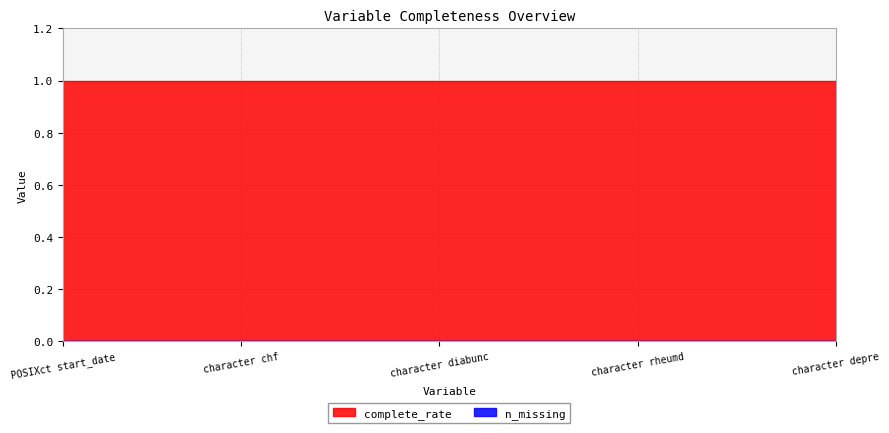

Is it true that complete_rate equals 0 at character drug?

False